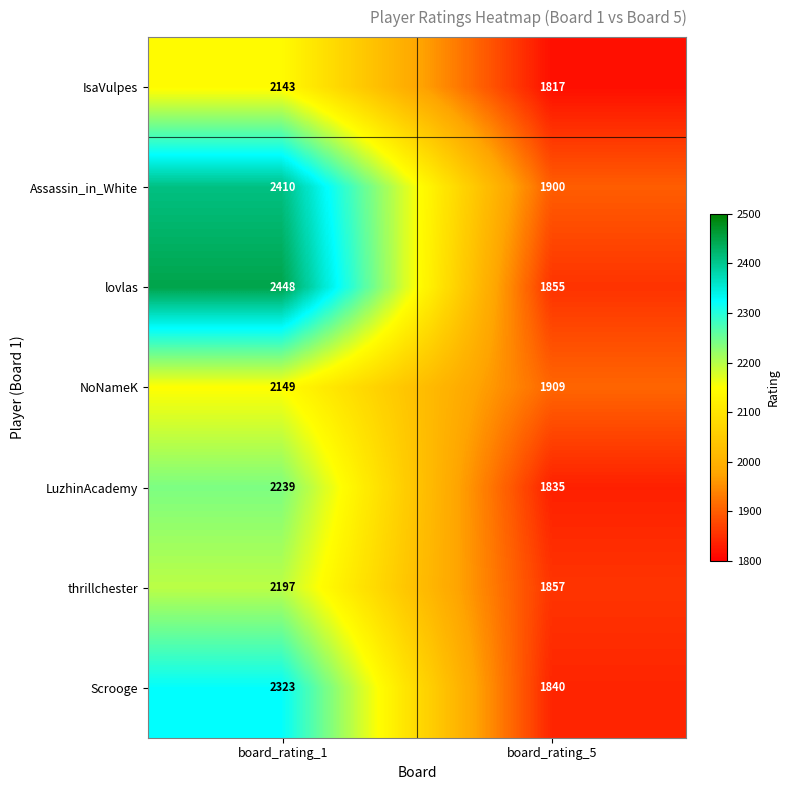

What is the smallest value displayed?

1817